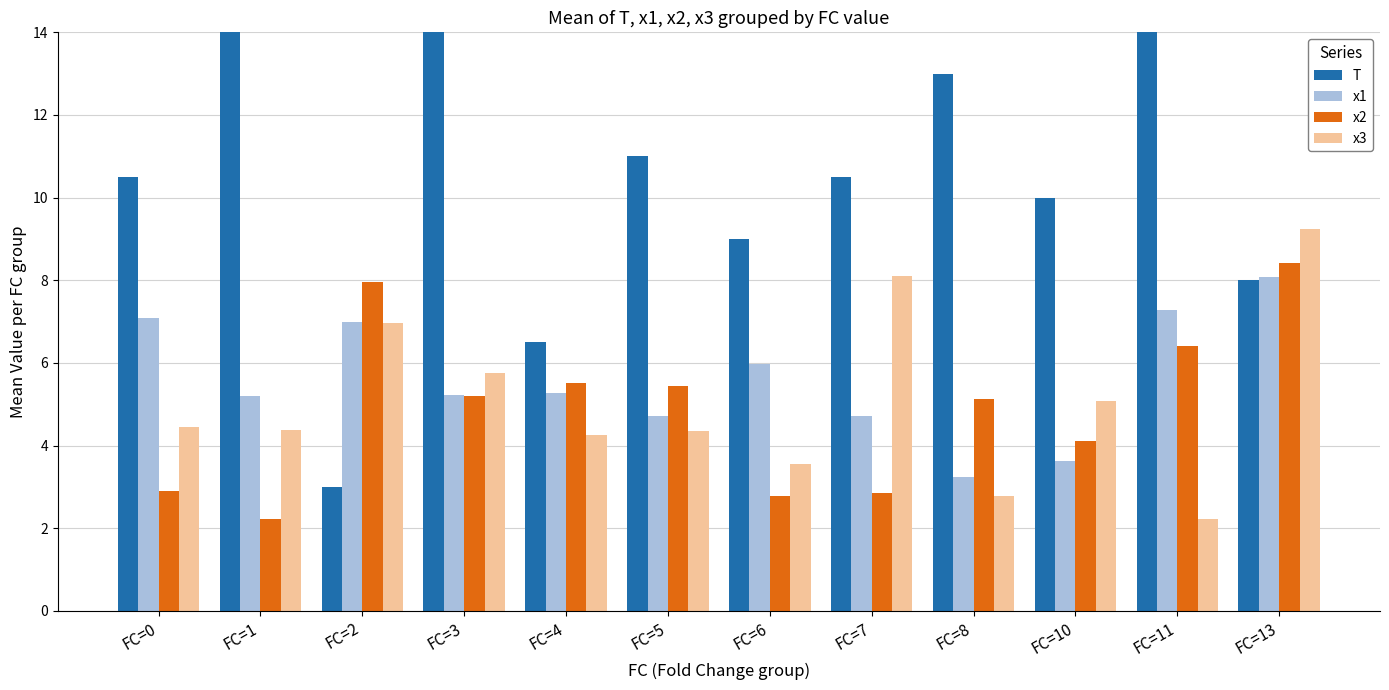

Reading left to right, transcribe all the data shown in this chart.

T: FC=0=10.5	FC=1=19.0	FC=2=3.0	FC=3=14.7	FC=4=6.5	FC=5=11.0	FC=6=9.0	FC=7=10.5	FC=8=13.0	FC=10=10.0	FC=11=14.0	FC=13=8.0
x1: FC=0=7.1	FC=1=5.2	FC=2=7.0	FC=3=5.2	FC=4=5.3	FC=5=4.7	FC=6=6.0	FC=7=4.7	FC=8=3.2	FC=10=3.6	FC=11=7.3	FC=13=8.1
x2: FC=0=2.9	FC=1=2.2	FC=2=8.0	FC=3=5.2	FC=4=5.5	FC=5=5.4	FC=6=2.8	FC=7=2.8	FC=8=5.1	FC=10=4.1	FC=11=6.4	FC=13=8.4
x3: FC=0=4.4	FC=1=4.4	FC=2=7.0	FC=3=5.8	FC=4=4.3	FC=5=4.4	FC=6=3.5	FC=7=8.1	FC=8=2.8	FC=10=5.1	FC=11=2.2	FC=13=9.2